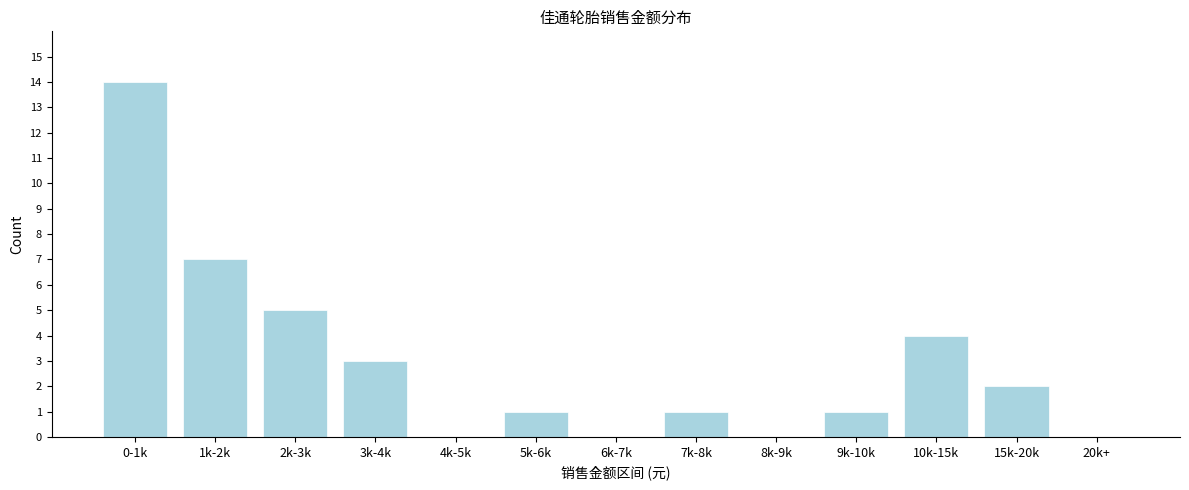

Reading left to right, transcribe all the data shown in this chart.

0-1k=14	1k-2k=7	2k-3k=5	3k-4k=3	4k-5k=0	5k-6k=1	6k-7k=0	7k-8k=1	8k-9k=0	9k-10k=1	10k-15k=4	15k-20k=2	20k+=0